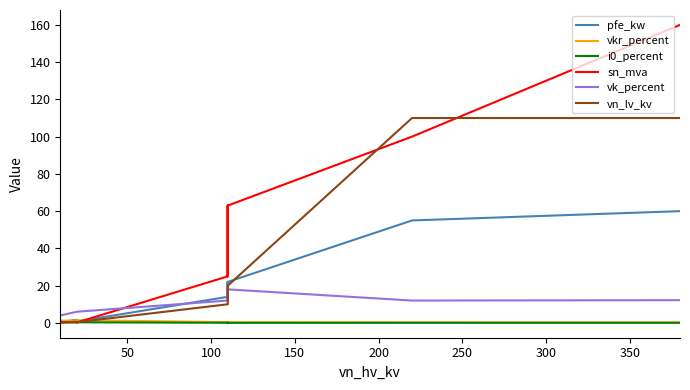

In i0_percent, how many points are higher than both neighbors (excluding endpoints)?

2